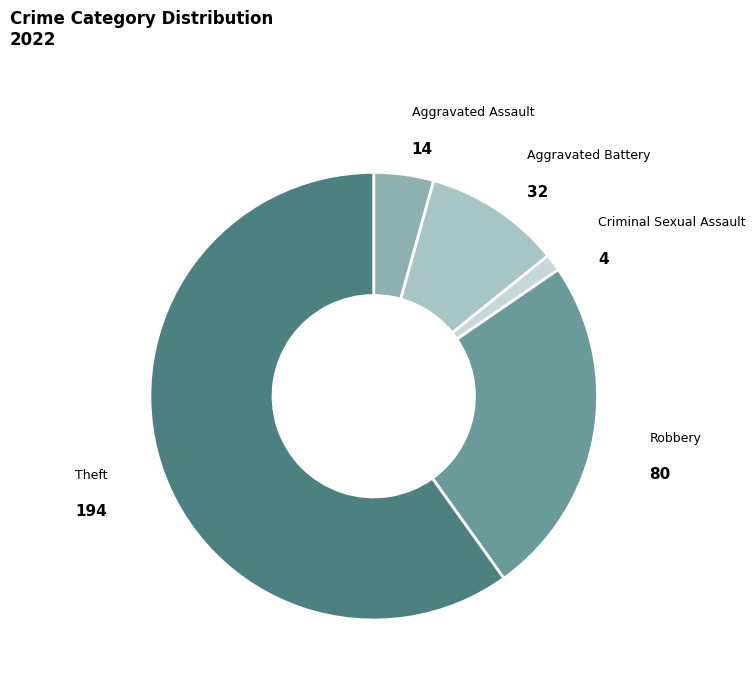

What is the ratio of the value at Robbery to the value at Aggravated Assault?

5.7